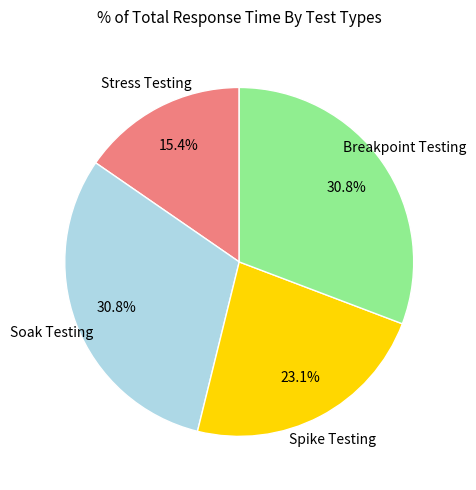

Is there any slice that represents more than half of the pie?

No